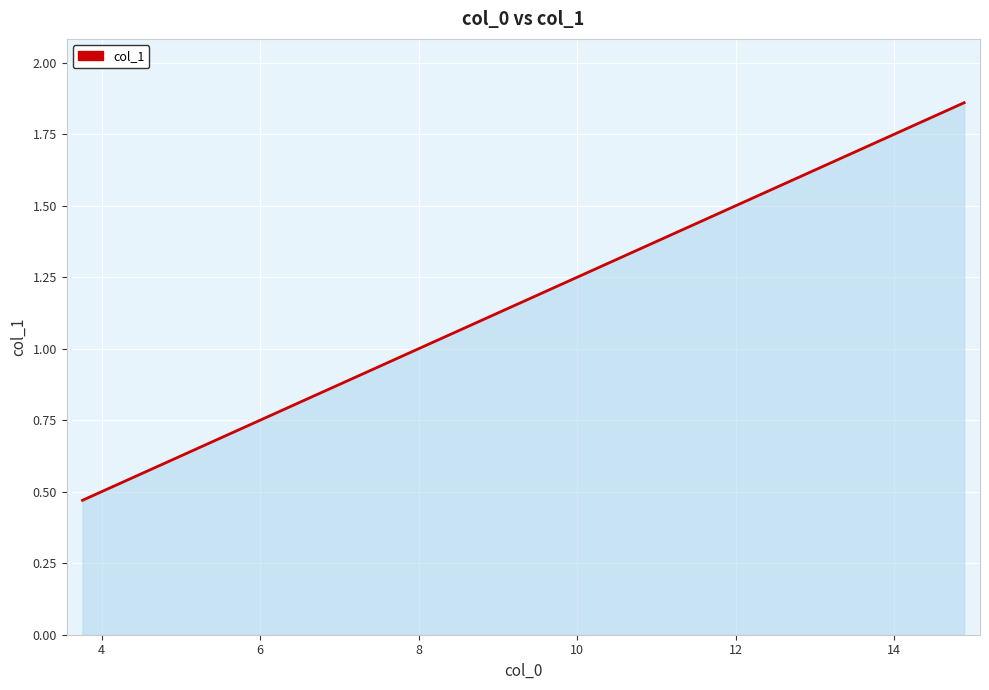

How many lines are shown in the chart?

1